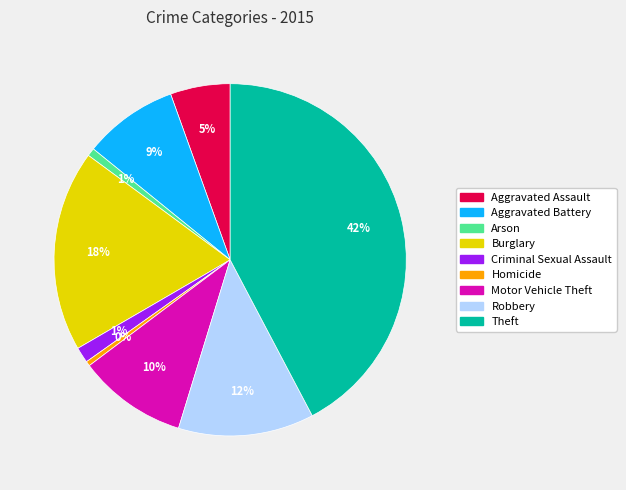

What percentage is the Aggravated Battery slice, to the nearest percent?

9%